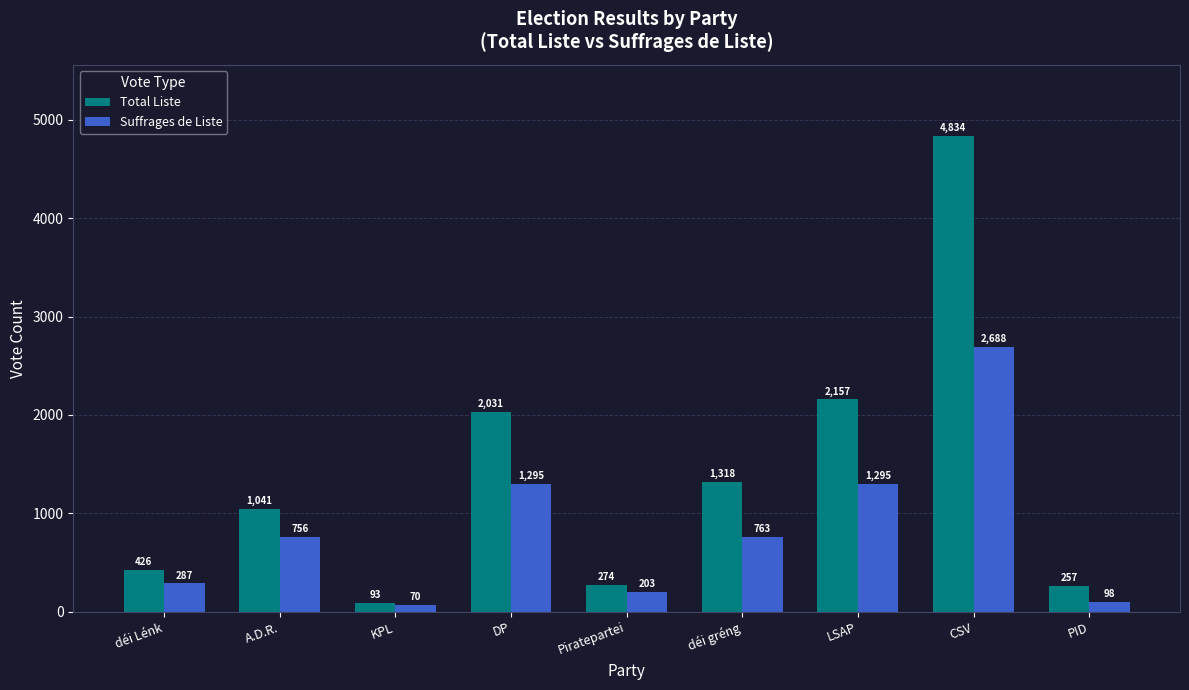

What is the total value across all series at PID?

355